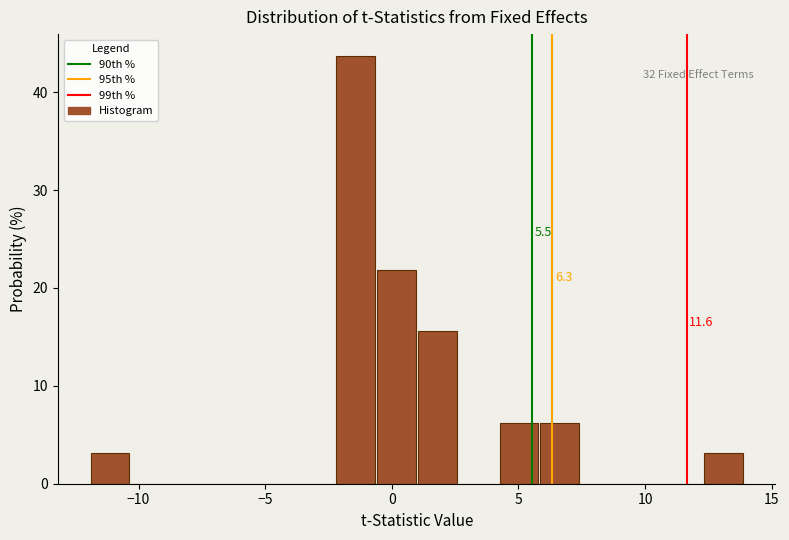

Around what value on the x-axis is the tallest bar? Give the approximate position of its centre, as read against the axis.

-1.5